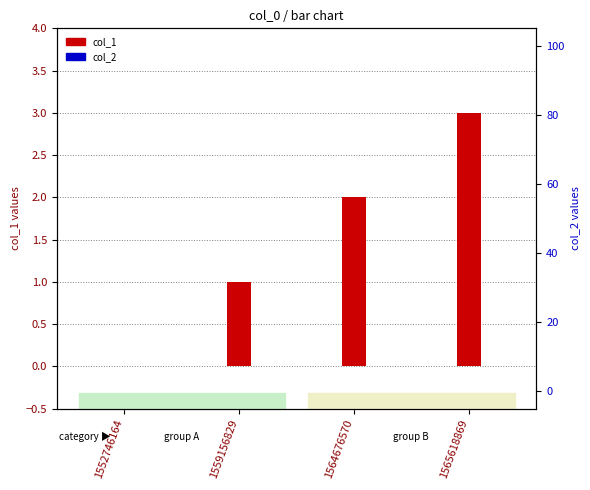

Is it true that col_1 equals 3 at 1564676570?

False